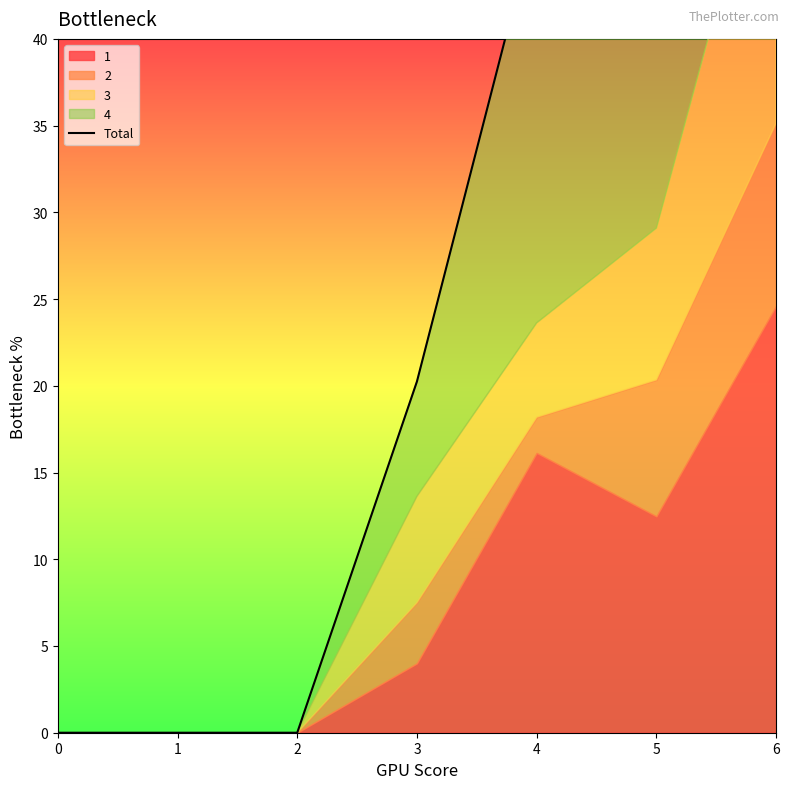

How many positive values are there?

4